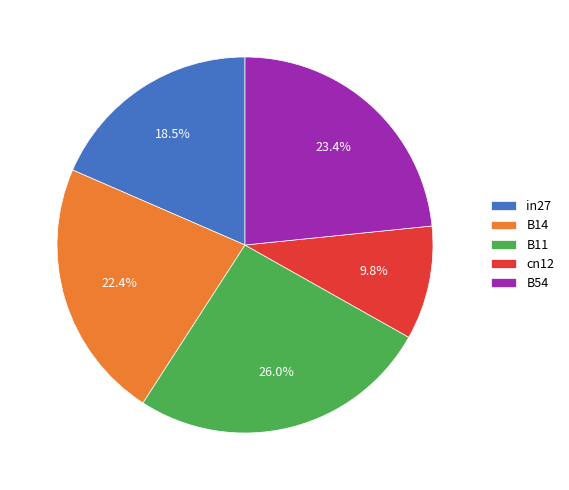

Is B54 the majority of the pie?

No